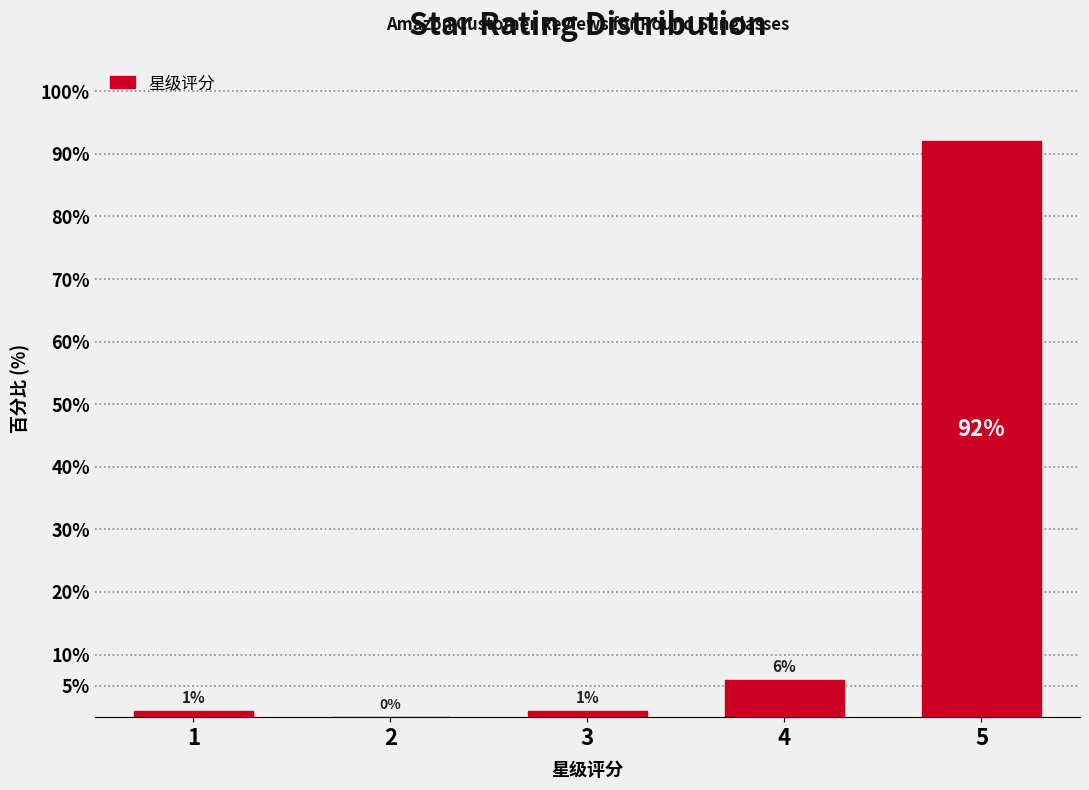

Reading left to right, transcribe all the data shown in this chart.

1=1	2=0	3=1	4=6	5=92